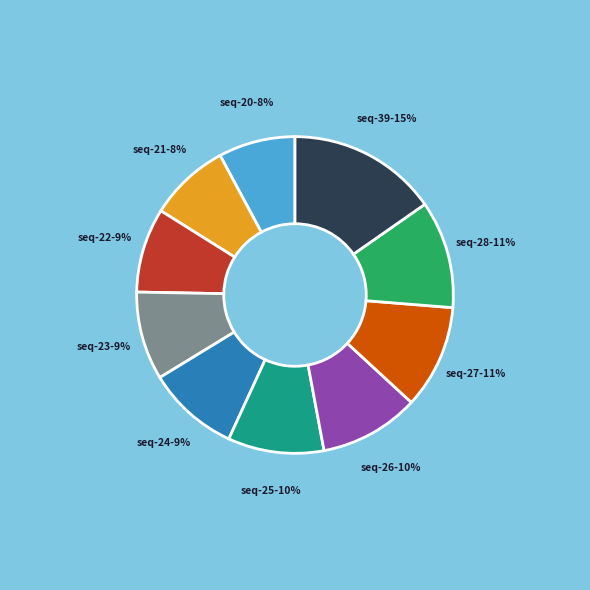

Does any single category account for the majority?

No